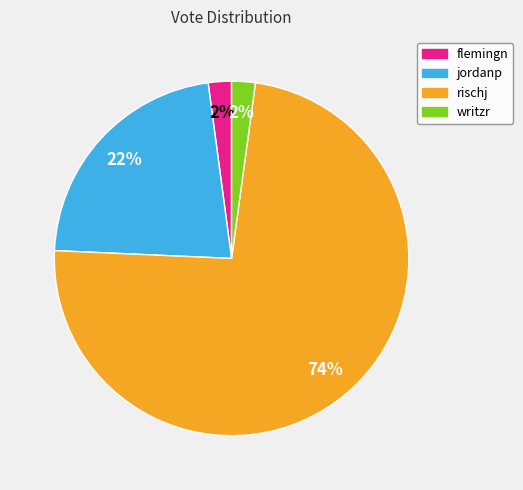

What percentage is the flemingn slice, to the nearest percent?

2%